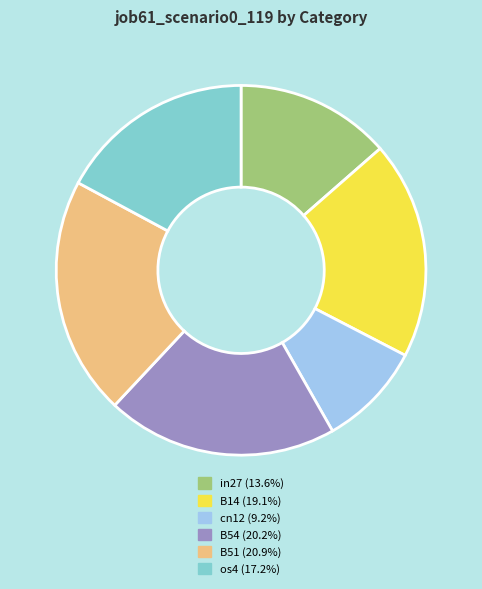

Is there a majority slice in this chart?

No